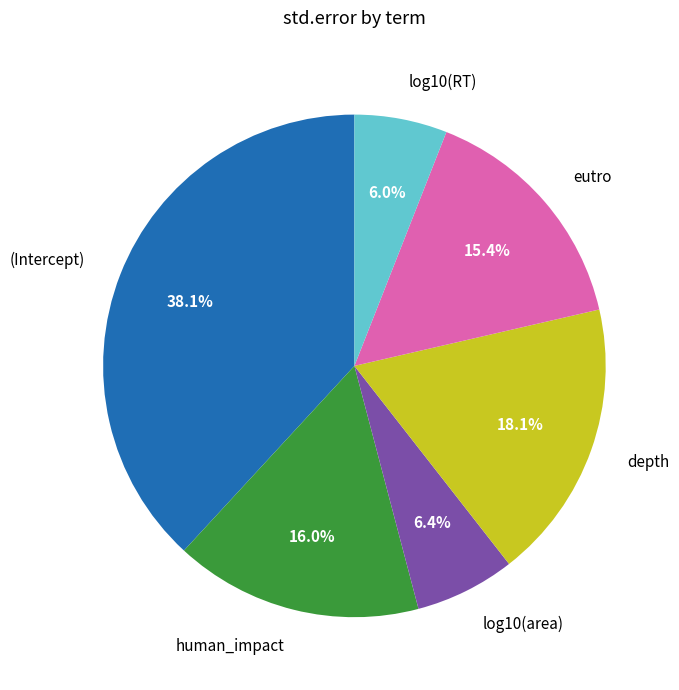

What percentage is the log10(area) slice, to the nearest percent?

6%